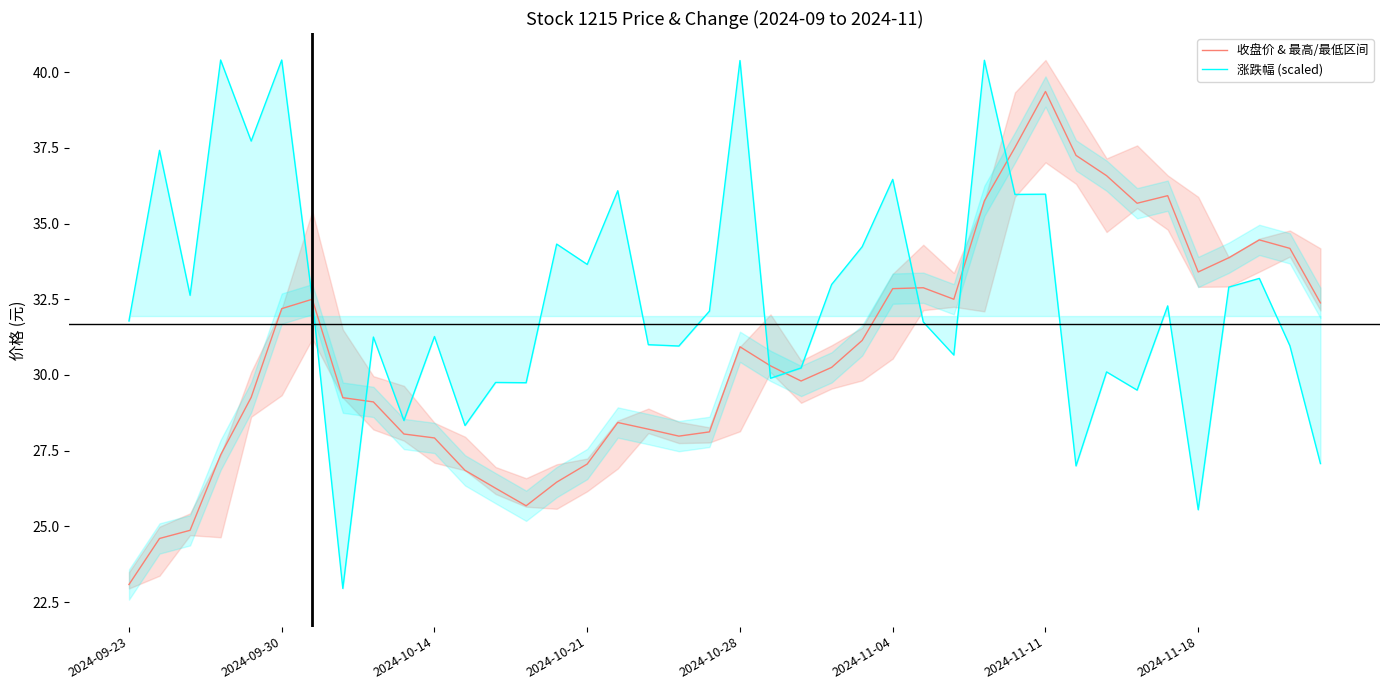

How many lines are shown in the chart?

2